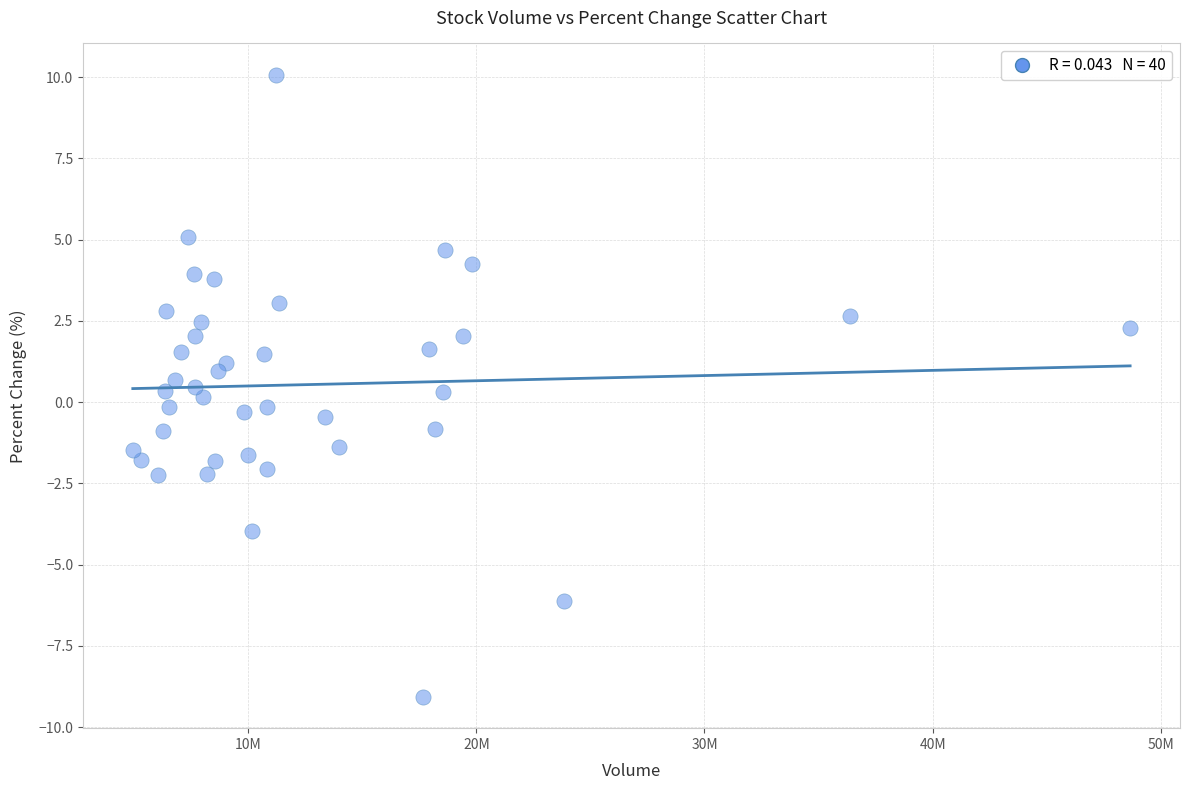

What is the range of Y values (max minus min)?

19.2